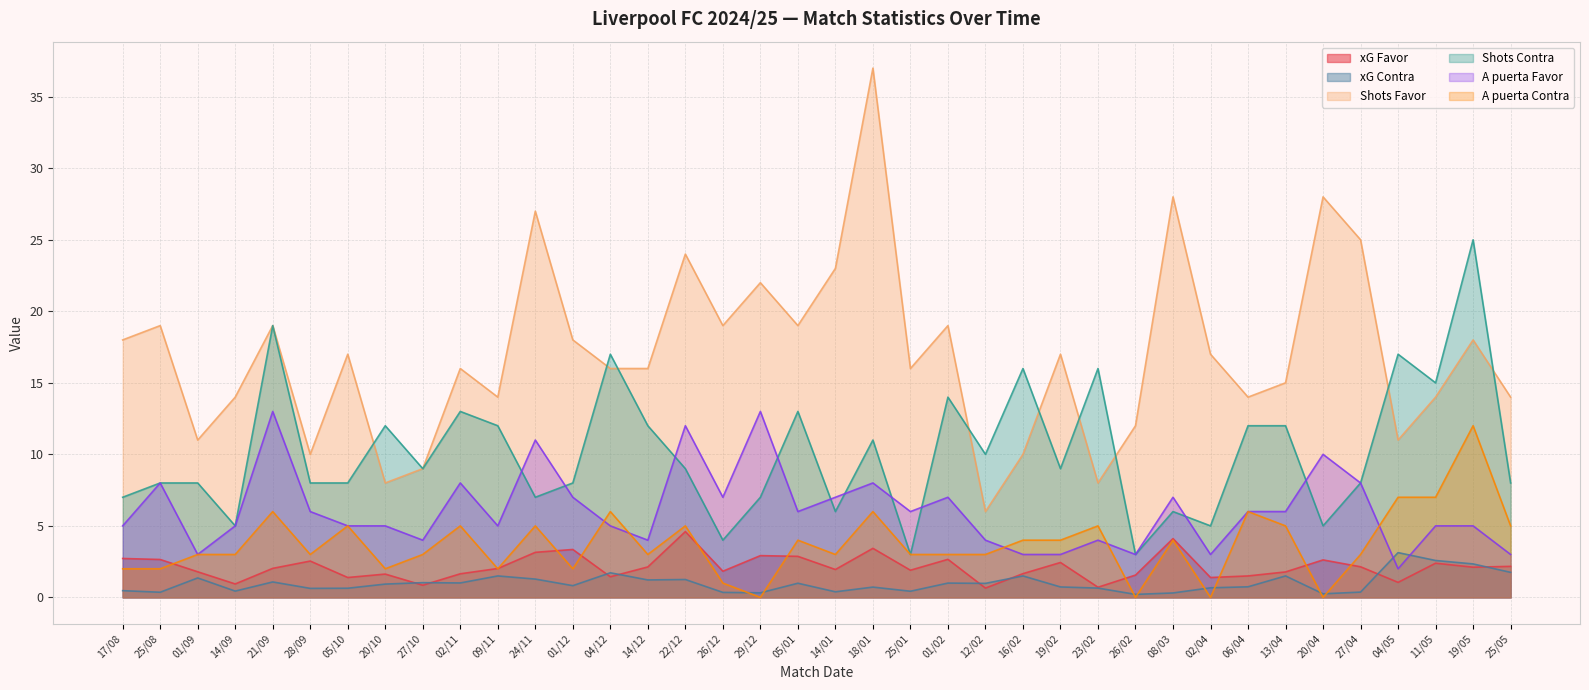

How many data points in xG Favor are above 2?

20